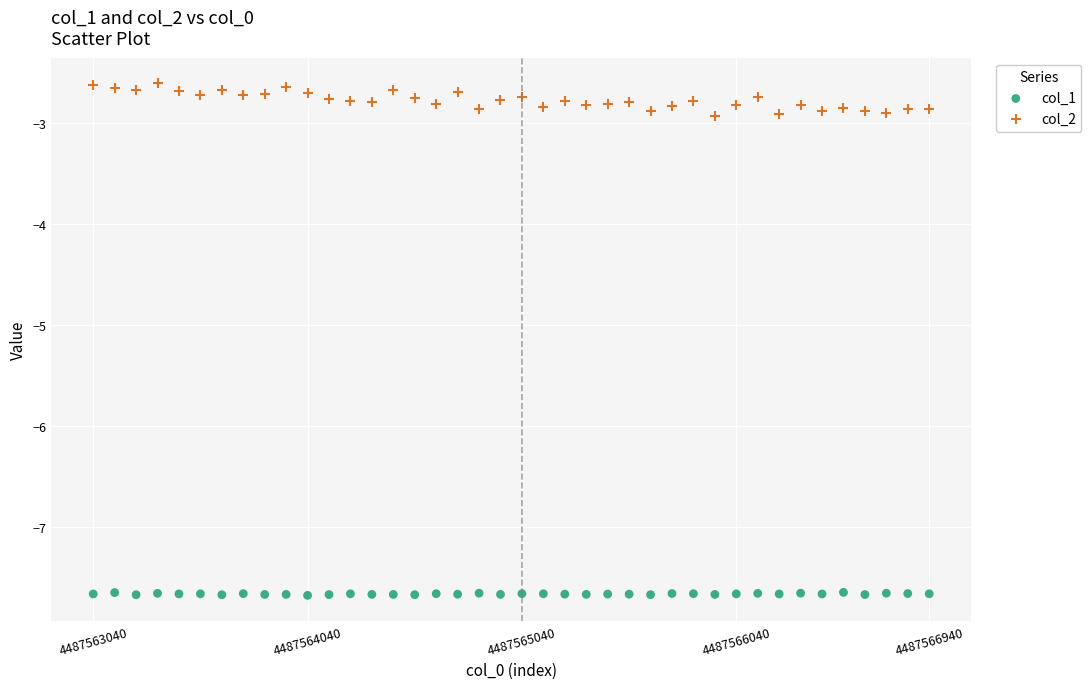

Which series reaches the maximum Y coordinate?

col_2